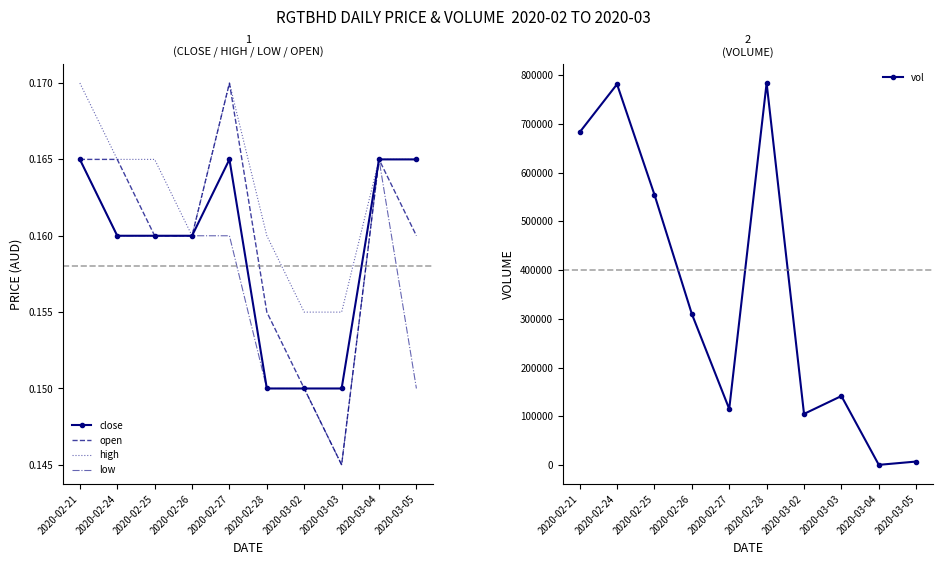

Read the low value at 2020-03-03.

0.1